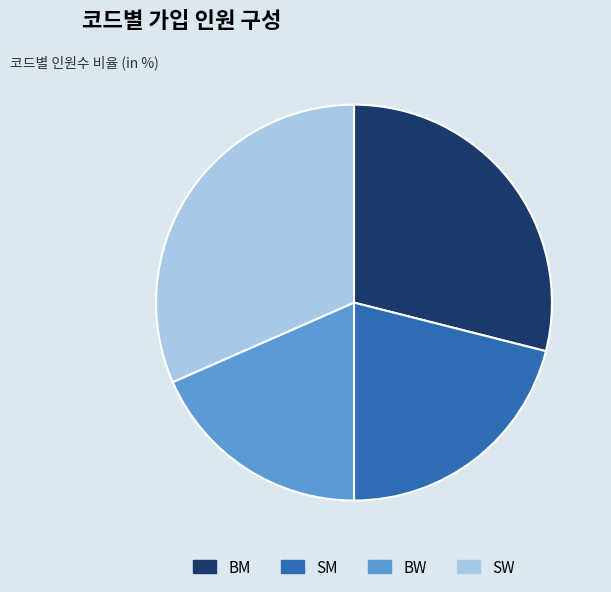

Is it true that SM is 31% of the pie?

False